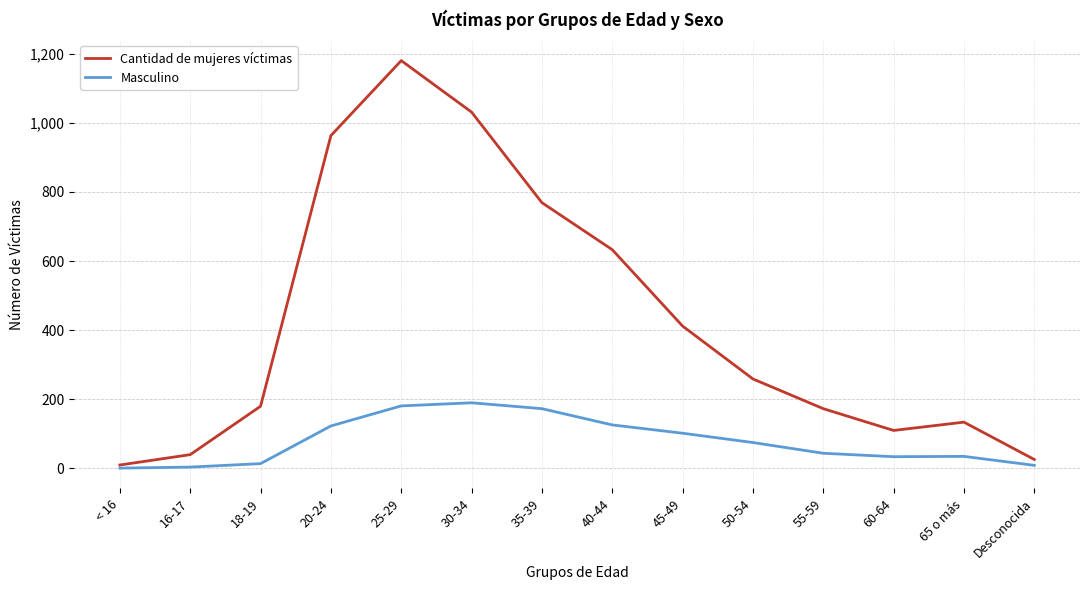

At which label does Cantidad de mujeres víctimas first exceed 259?

20-24